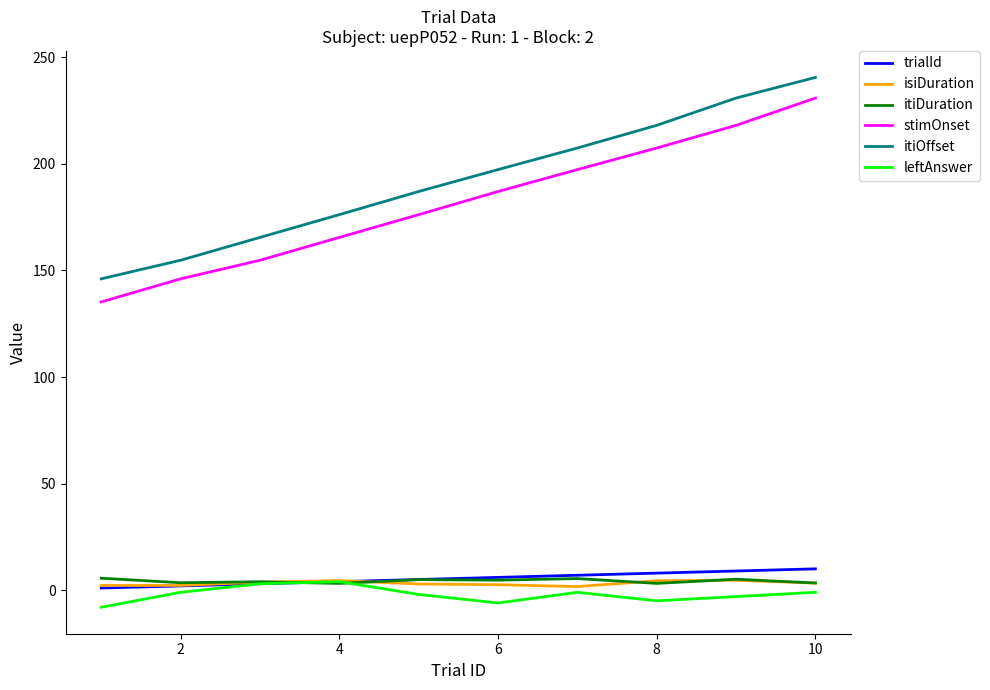

How many values in the stimOnset series exceed 187?

5